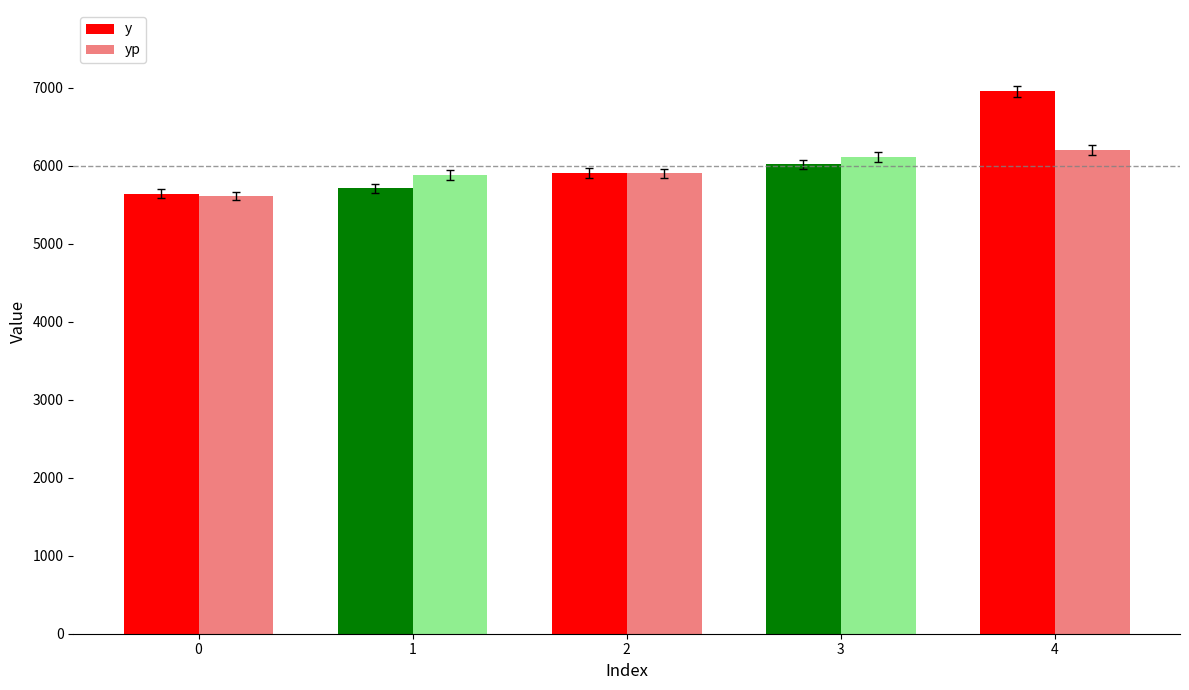

Rank the series by their maximum value, from highest to lowest.

y, yp